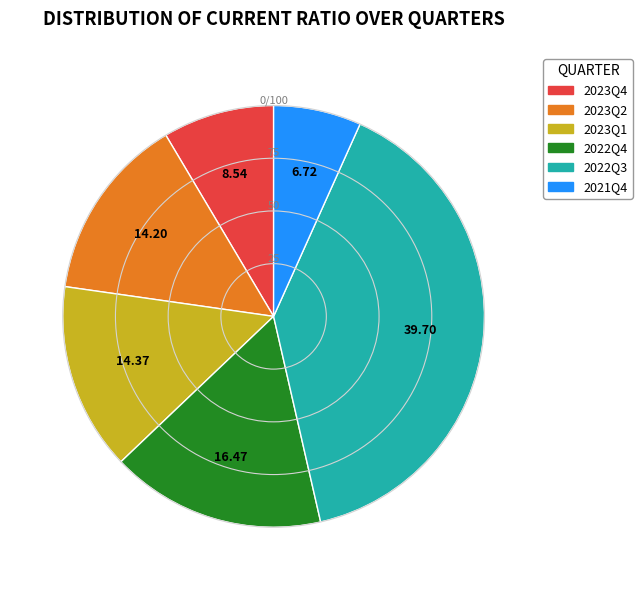

What is the ratio of the value at 2023Q2 to the value at 2022Q4?

0.9